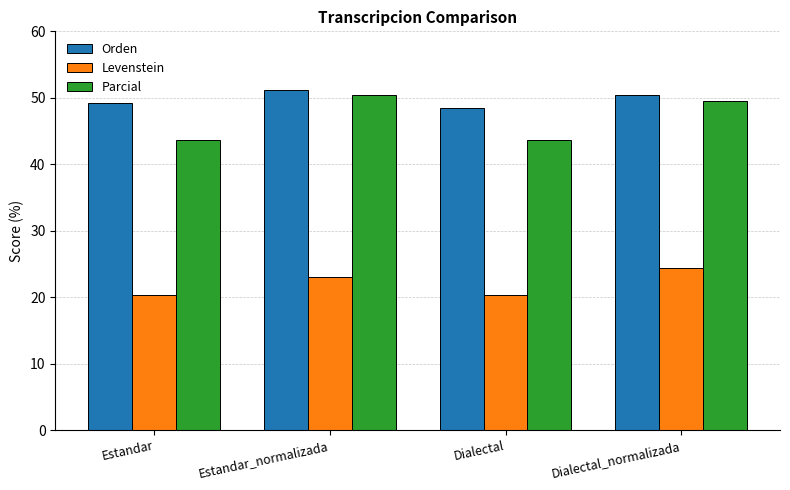

What is the maximum value for Levenstein?

24.3